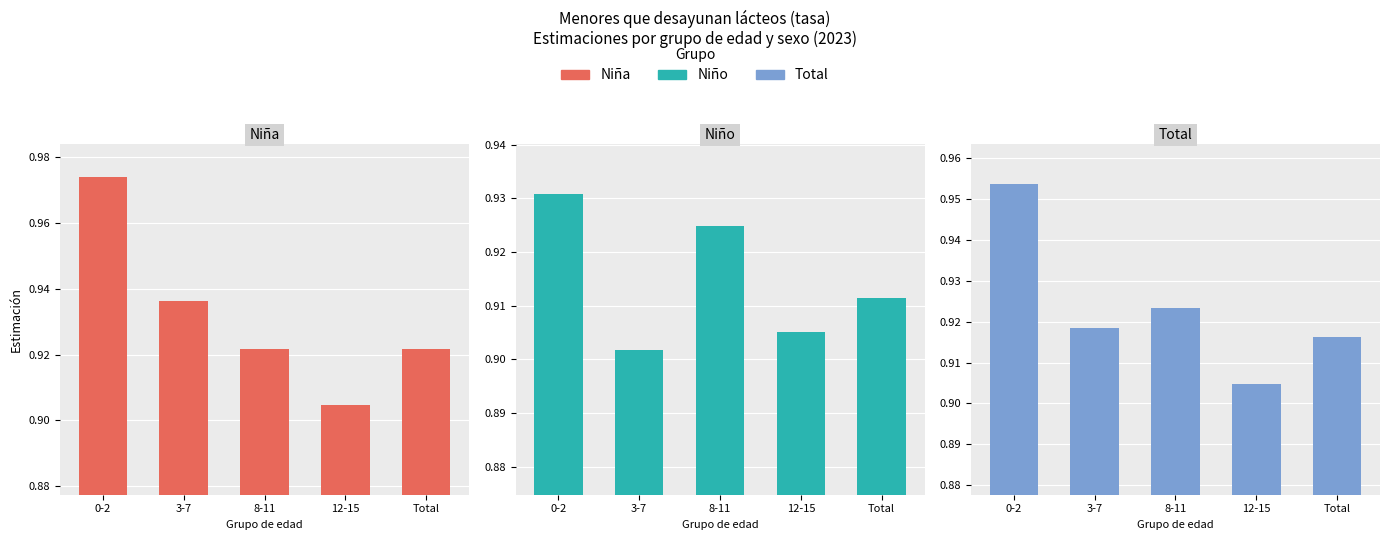

What is the sum of the Niño values at 3-7 and 8-11?

1.8